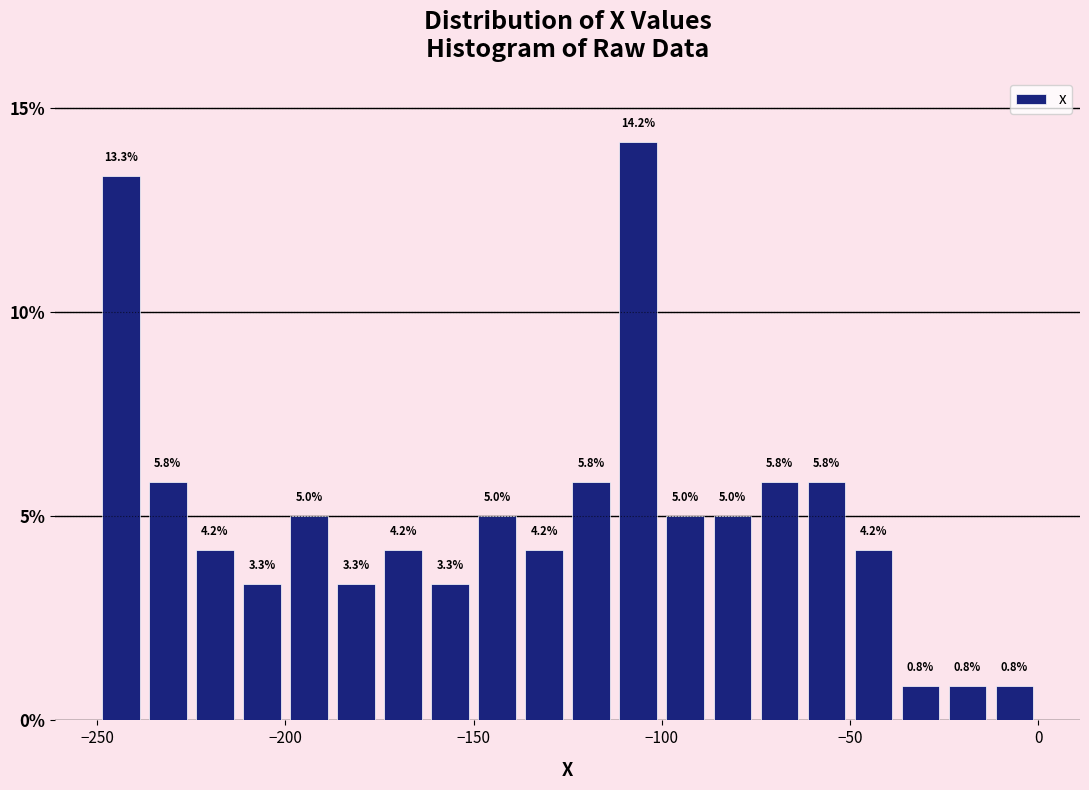

Around what value on the x-axis is the tallest bar? Give the approximate position of its centre, as read against the axis.

-105